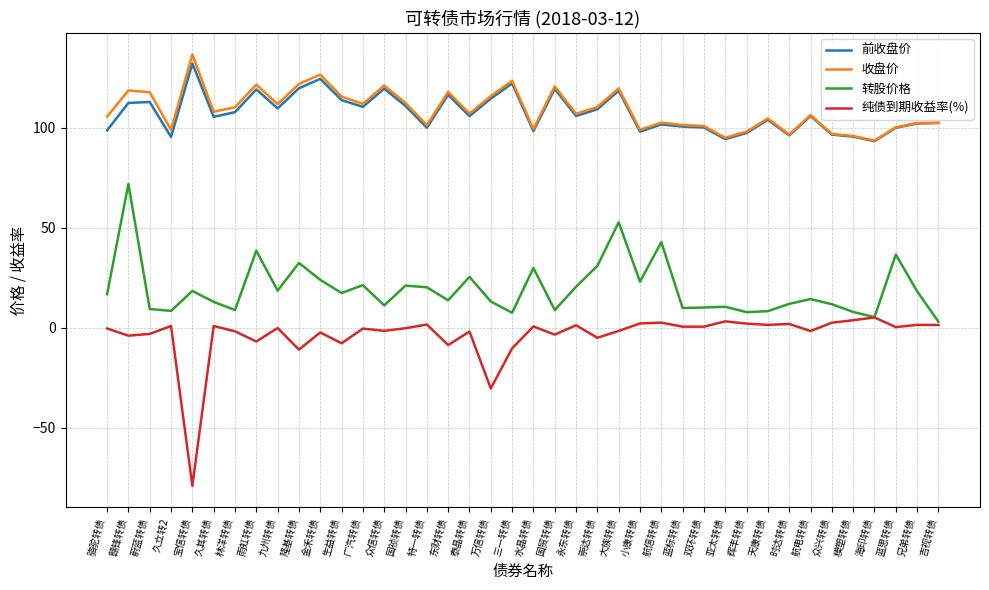

Is it true that 转股价格 equals 30.1 at 赣锋转债?

False